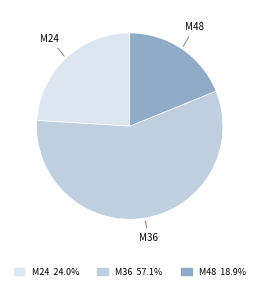

Do M36 and M24 together represent more than half of the pie?

Yes